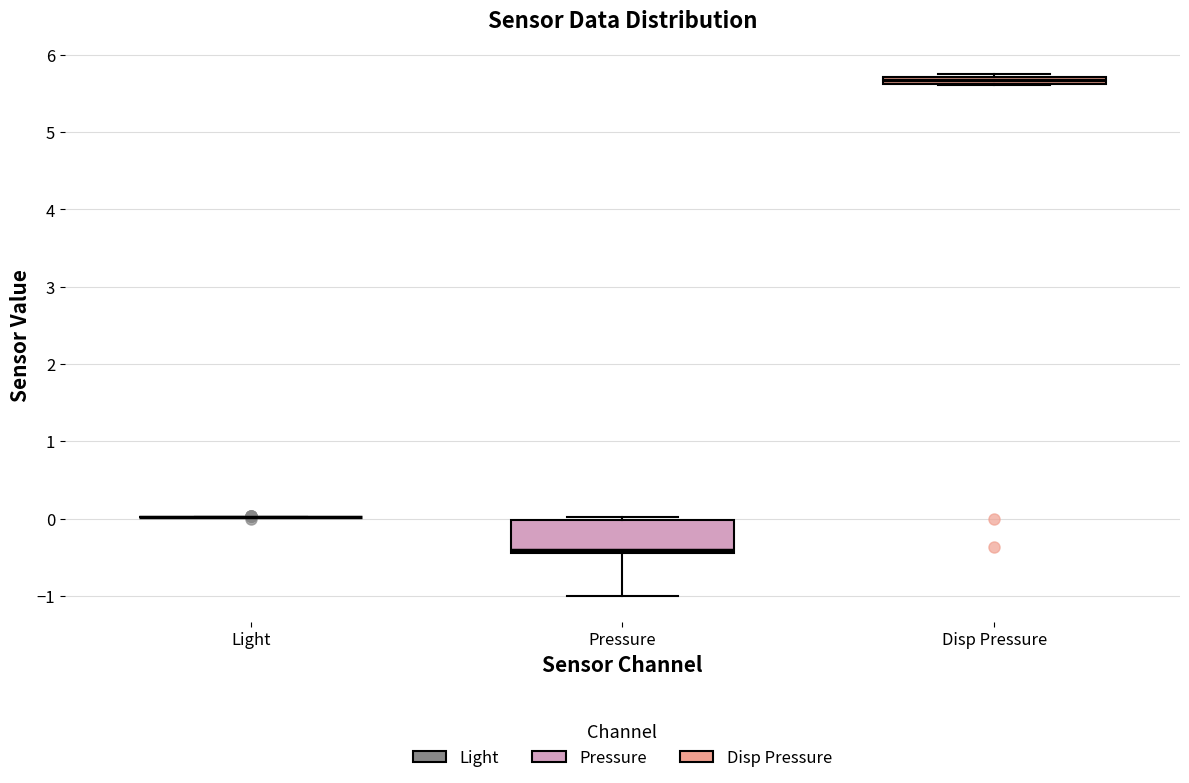

Comparing the boxes themselves (not the whiskers), which one is the tallest?

Pressure